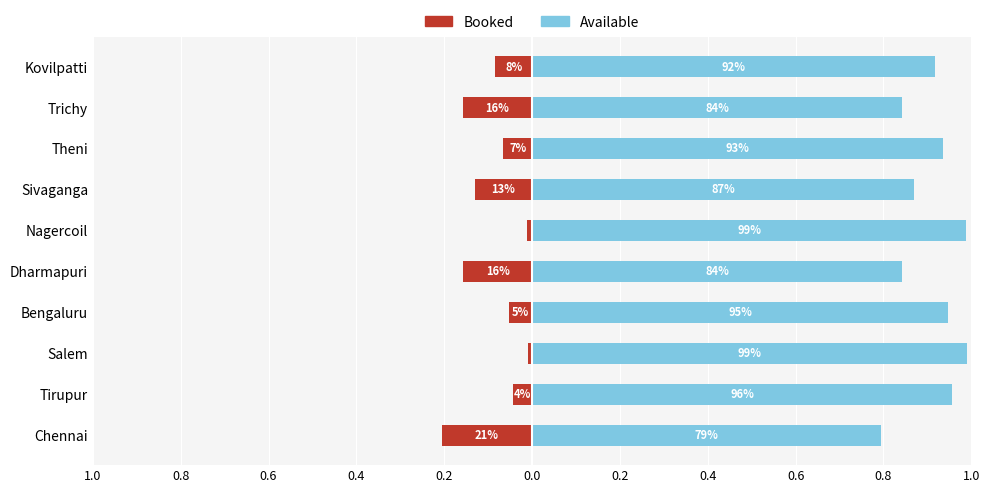

What is the spread (max minus min) of values at 0.0?

1.0